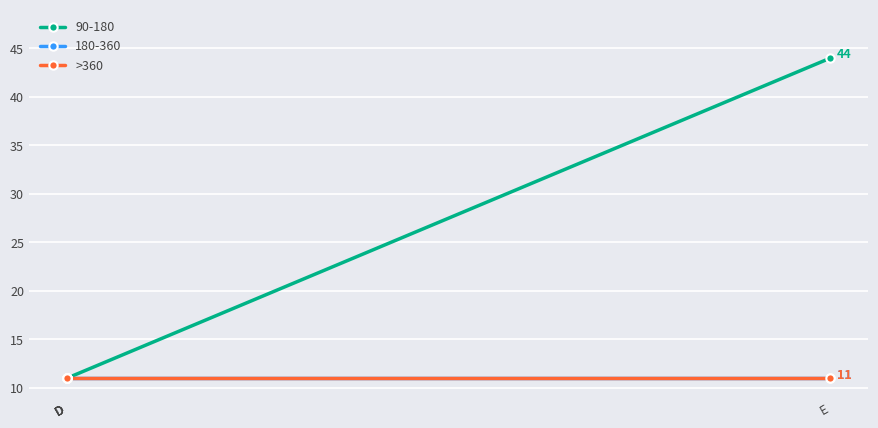

The value of 180-360 at D is 11. True or false?

True